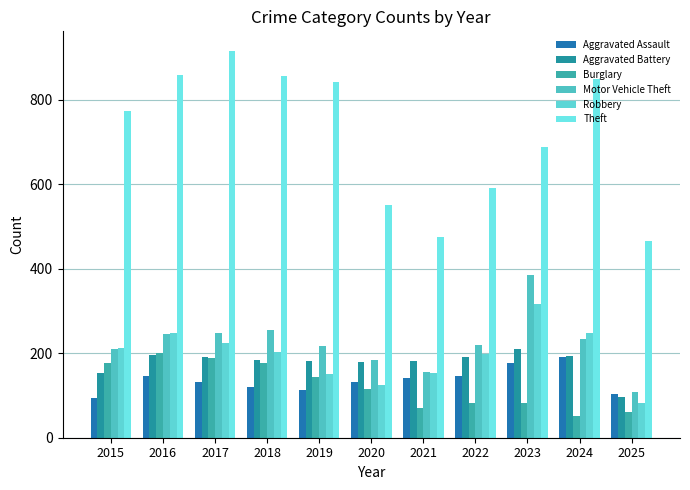

At which label does Aggravated Assault reach its minimum?

2015